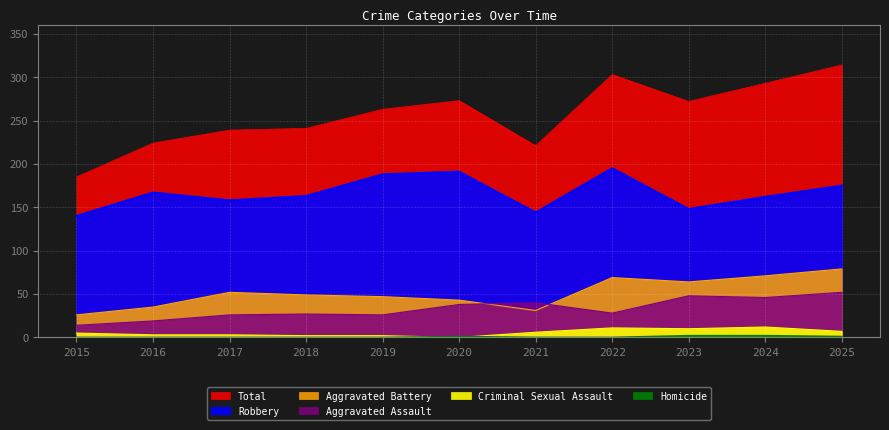

List the series in order of their peak value, highest first.

Total, Robbery, Aggravated Battery, Aggravated Assault, Criminal Sexual Assault, Homicide